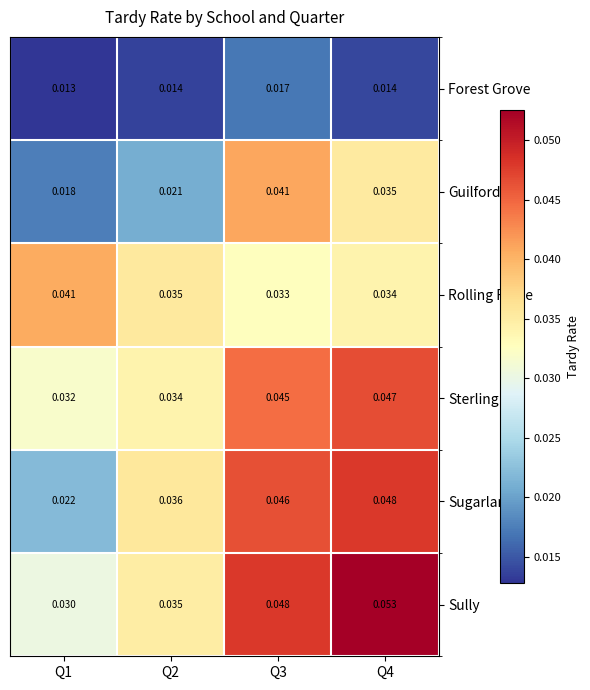

How many categories are shown in the chart?

4